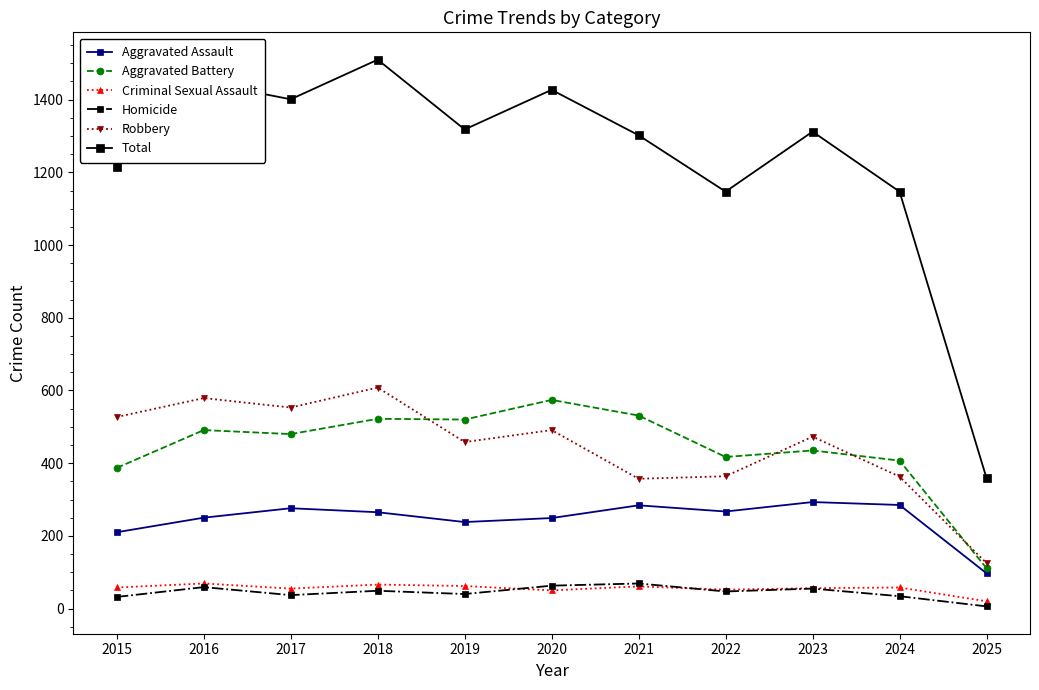

True or false: Robbery and Homicide intersect in this chart.

False